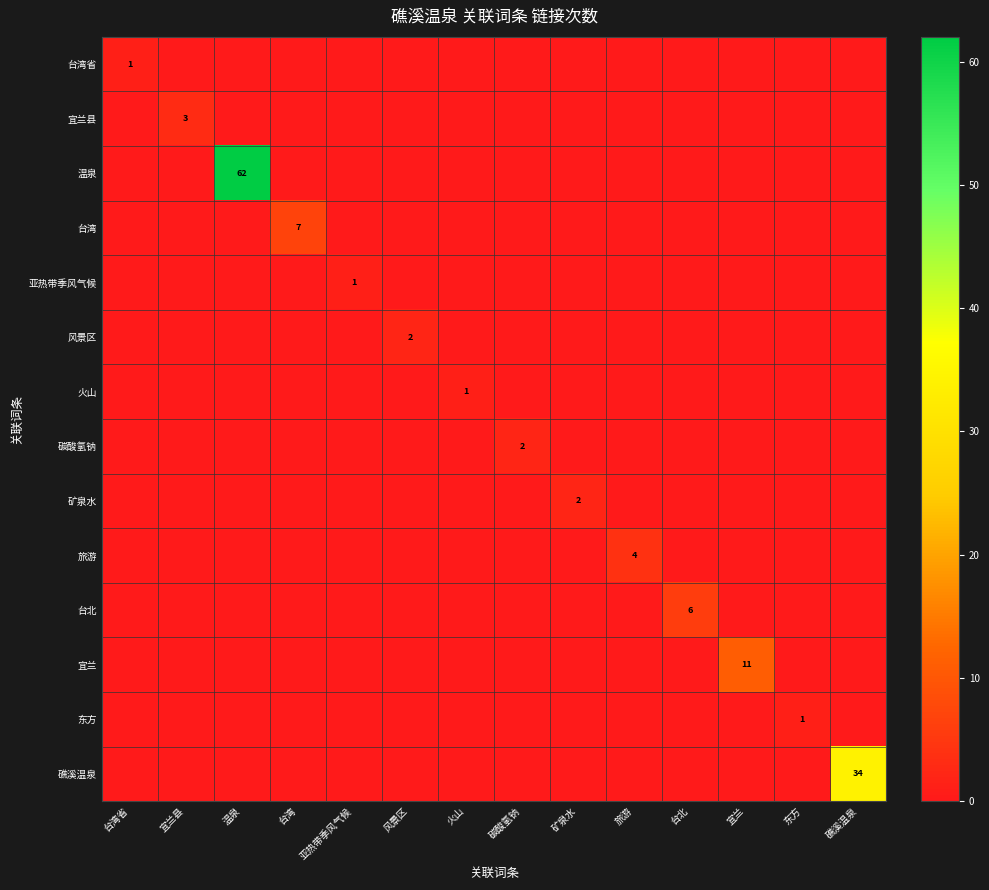

What is the maximum value for 台湾?

7